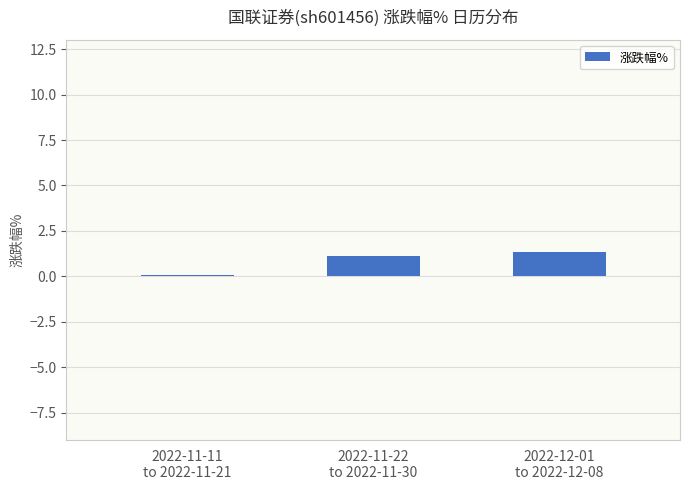

Where is the data nearest to the value 0?

2022-11-11
to 2022-11-21